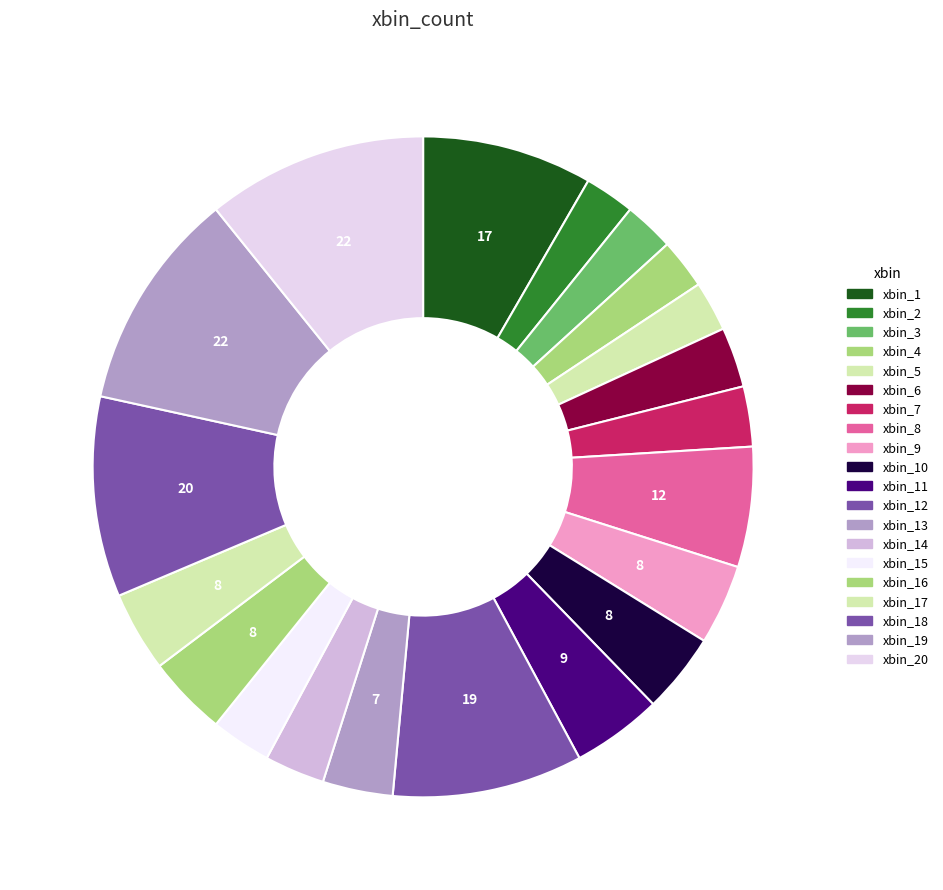

Does any single category account for the majority?

No